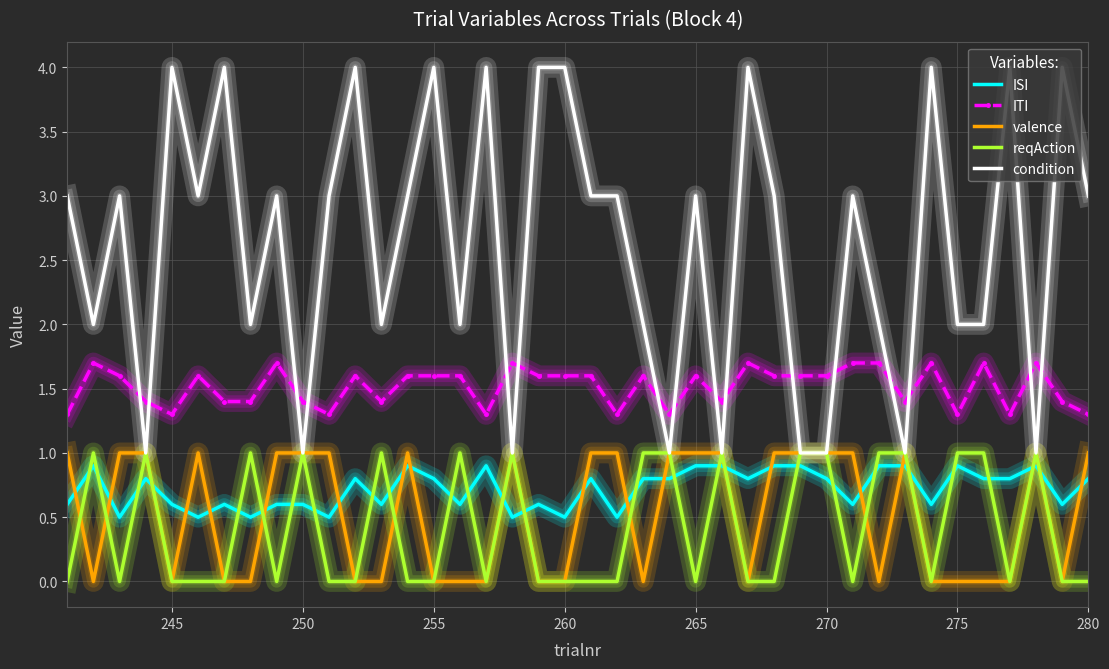

Which series has the largest total across all categories?

condition